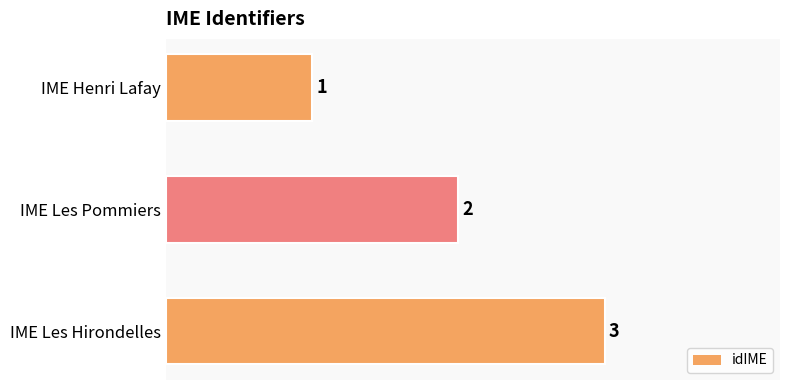

The chart shows a value of 3 at IME Les Hirondelles. True or false?

True